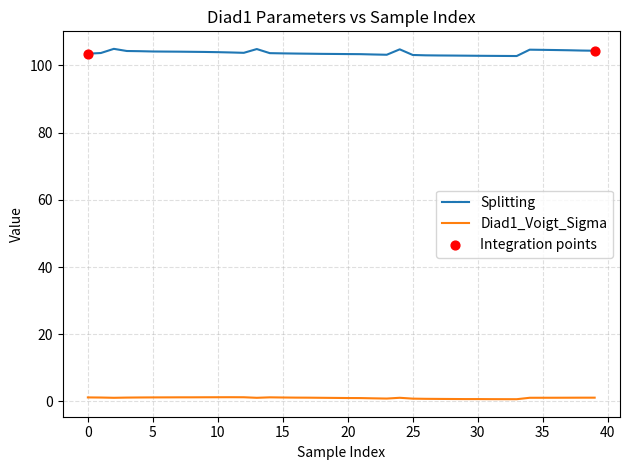

Which series has the widest spread of values?

Splitting